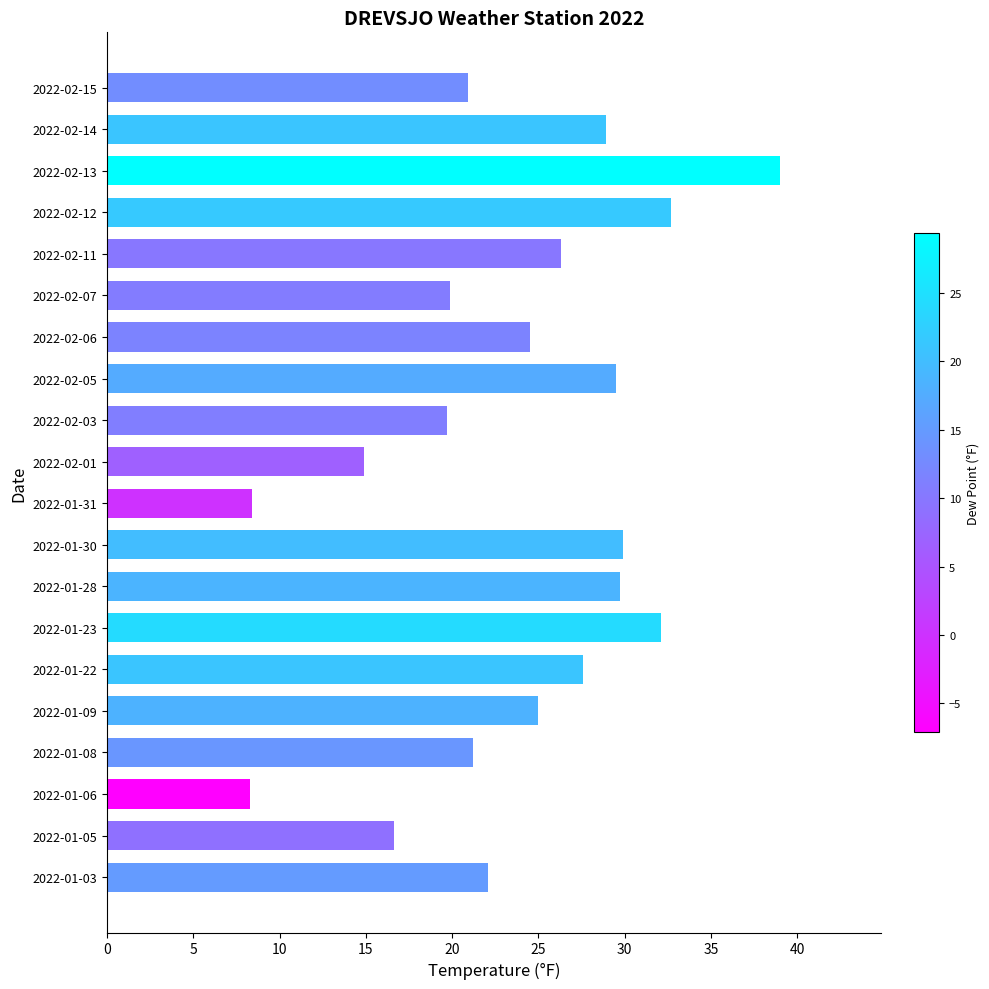

What is the ratio of the value at 2022-01-28 to the value at 2022-01-22?

1.1